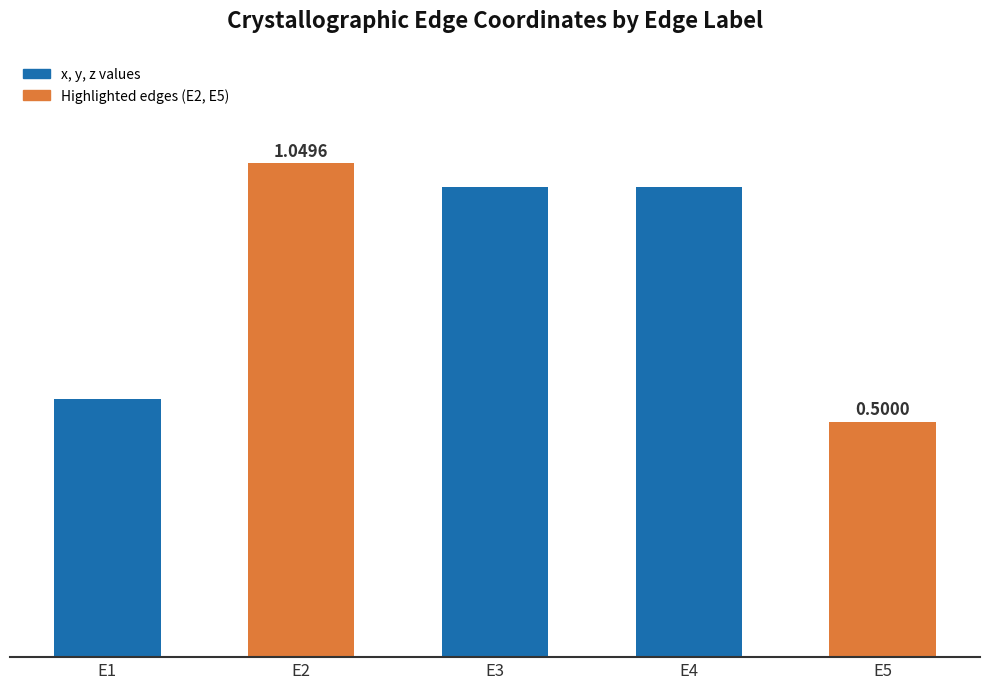

What is the average value?

0.8